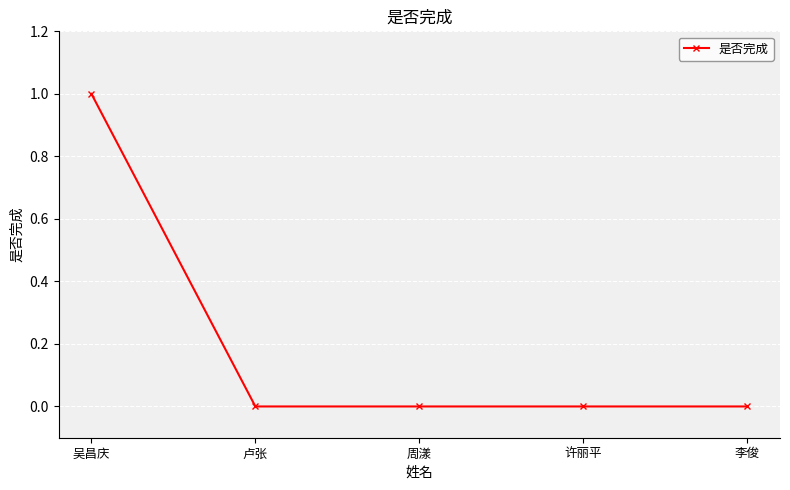

Reading right to left, transcribe all the data shown in this chart.

李俊=0	许丽平=0	周漾=0	卢张=0	吴昌庆=1